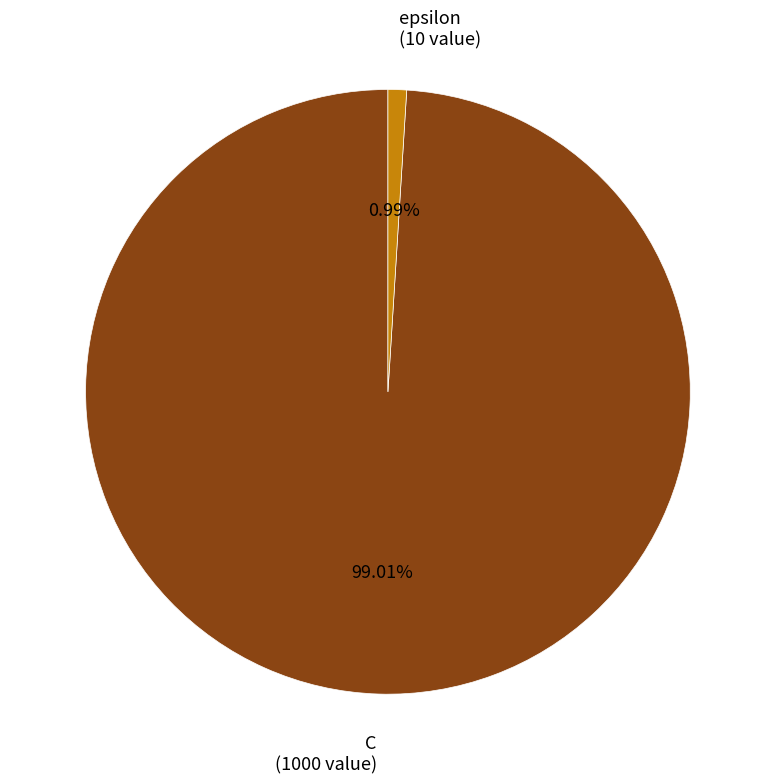

Which slice is the largest?

C